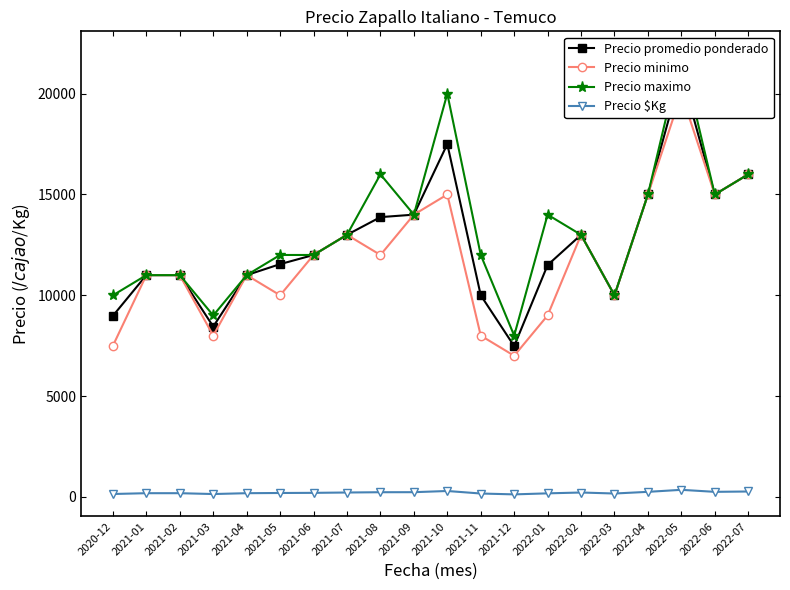

What is the sum of the Precio maximo values at 2021-12 and 2021-02?

19000